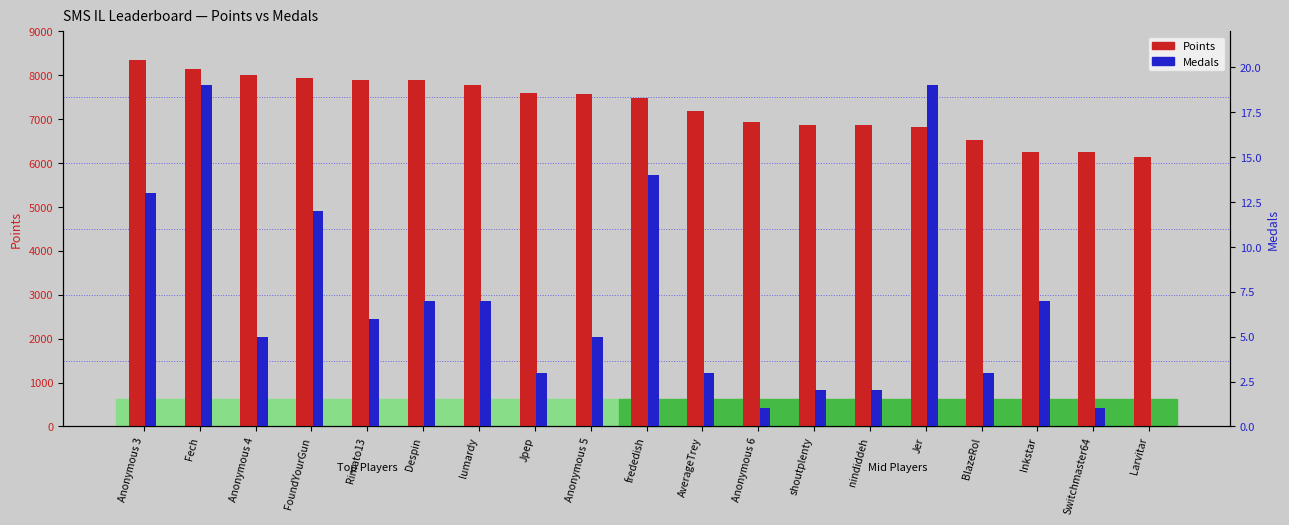

How many groups of bars are there?

19